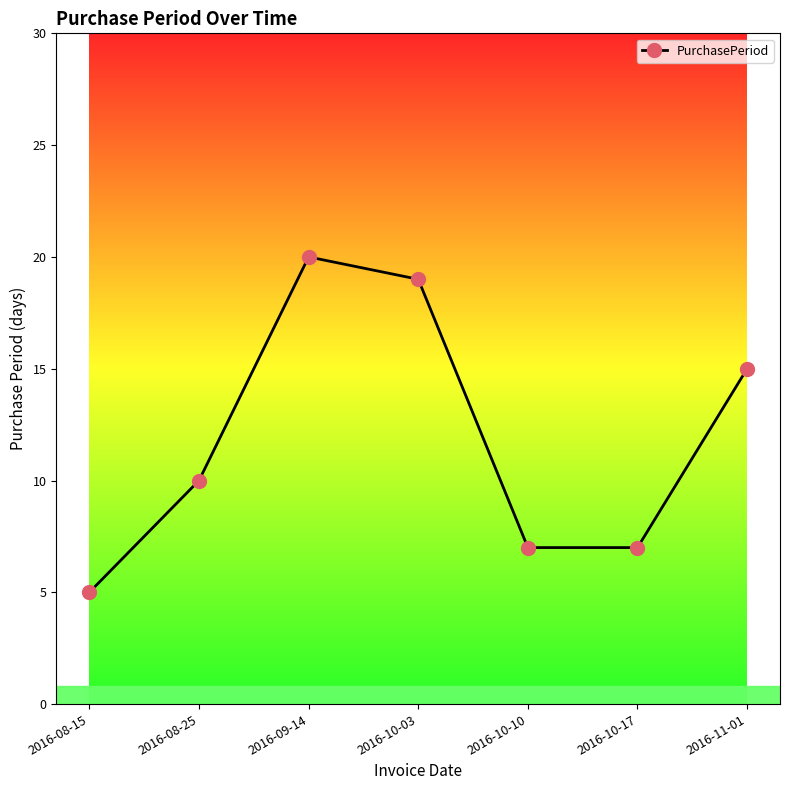

How many values are below 10?

3